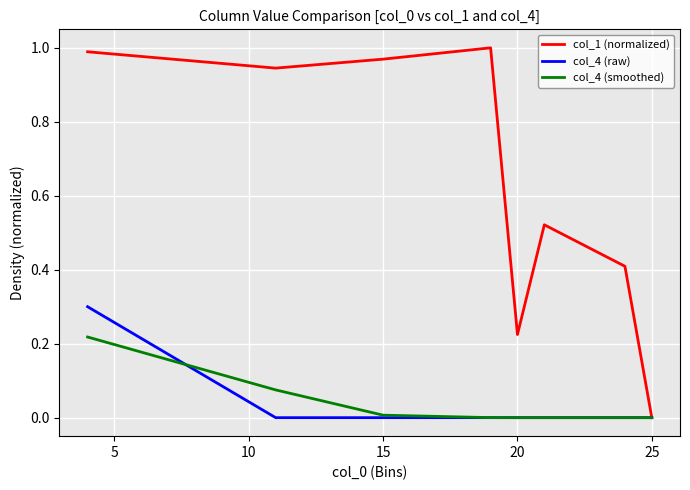

What is the sum of all col_1 (normalized) values?

5.1